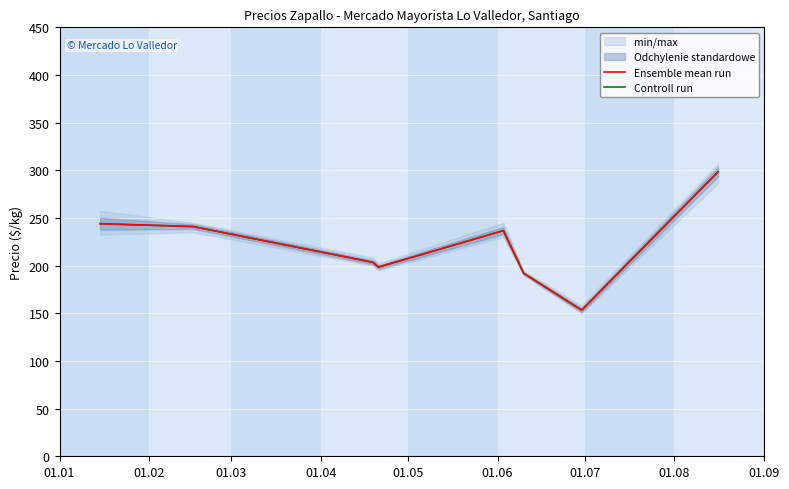

At how many categories does at least one series exceed 243?

2